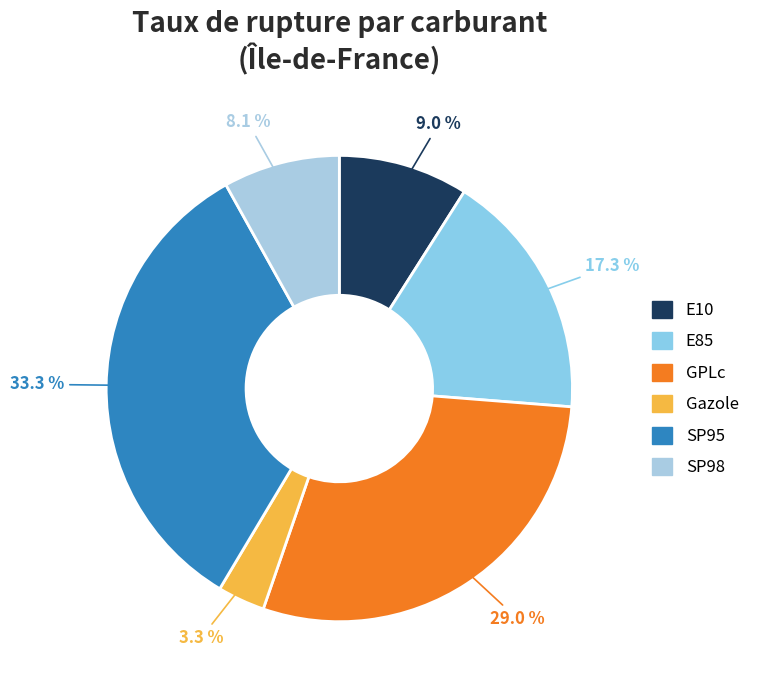

To the nearest percent, what is the combined percentage of SP95 and Gazole?

37%